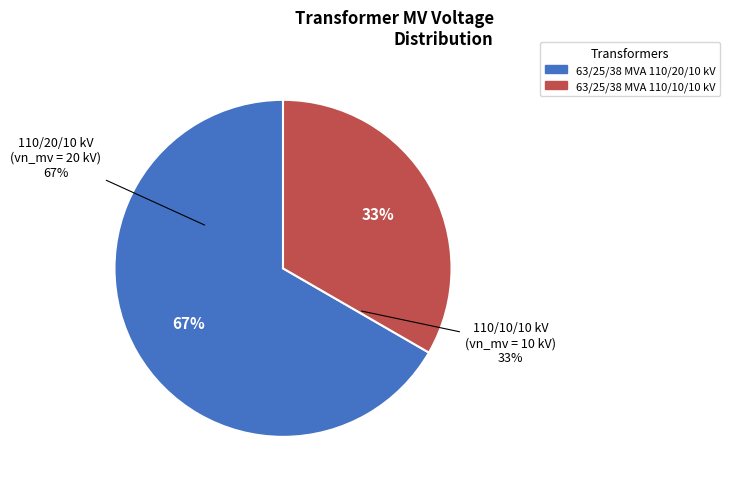

To the nearest percent, what is the average slice percentage?

50%